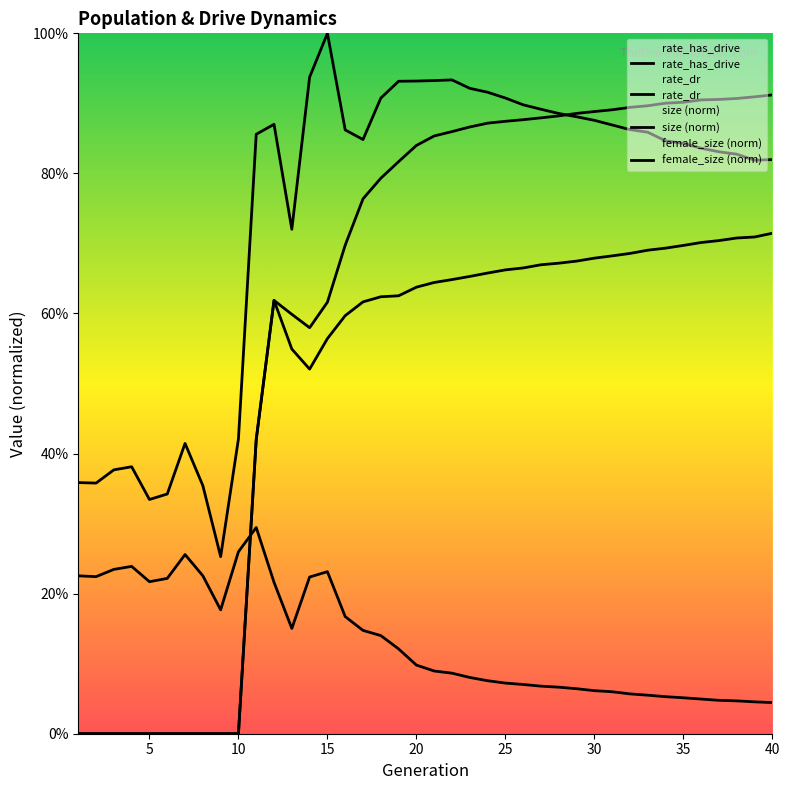

What is the average value of the size (norm) series?

0.7